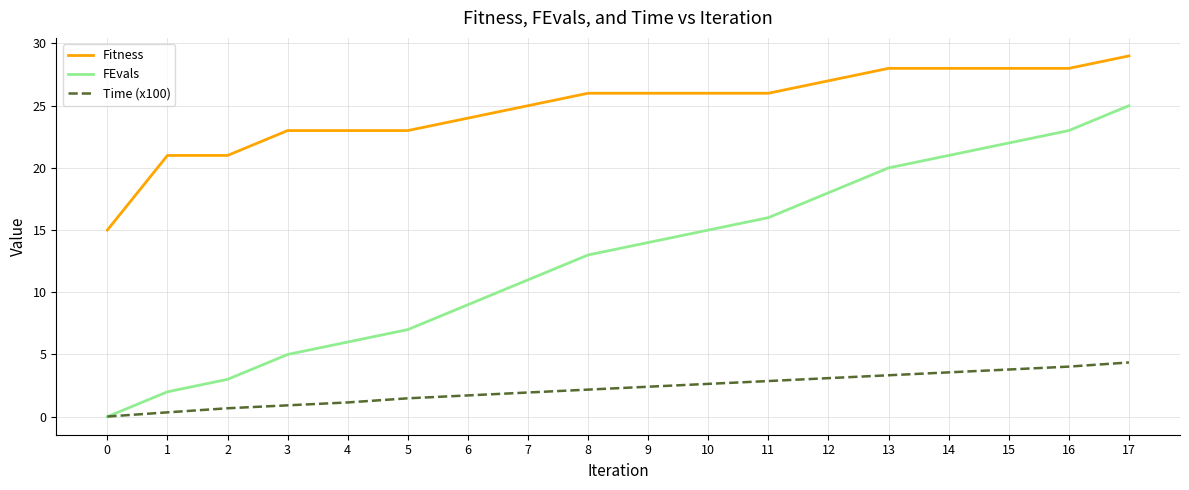

At which category is the sum across all series the highest?

17